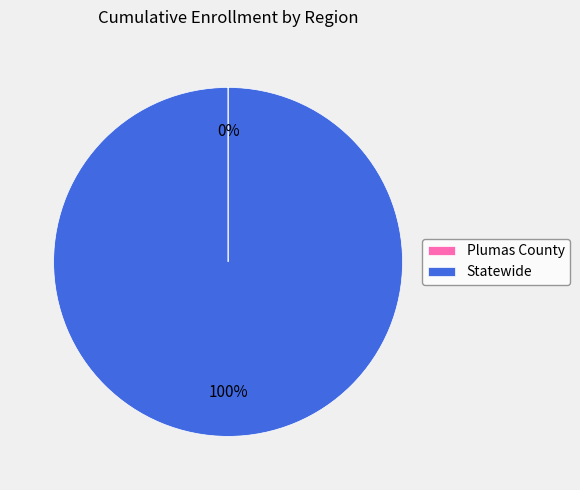

What percentage is the Statewide slice, to the nearest percent?

100%